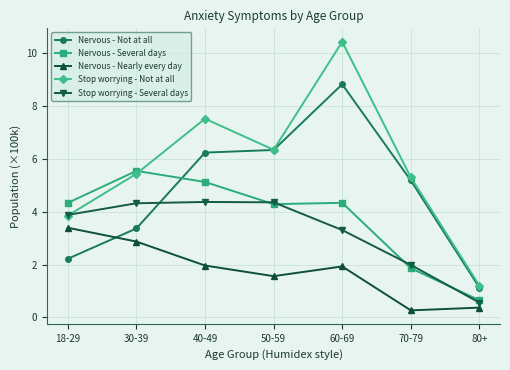

Is it true that Stop worrying - Several days equals 2.0 at 70-79?

True